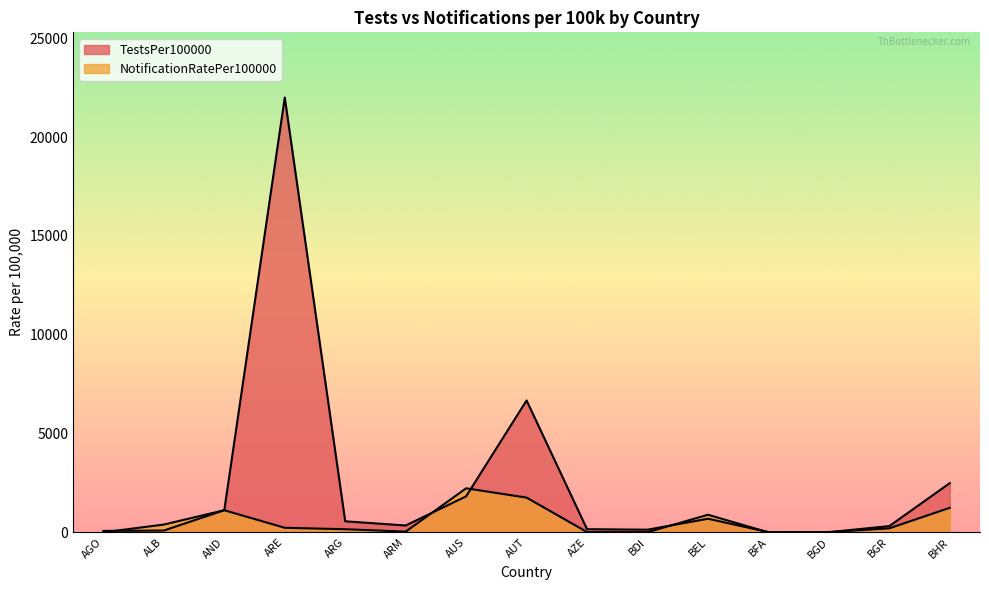

What is the label of the 9th point from the right?

AUS